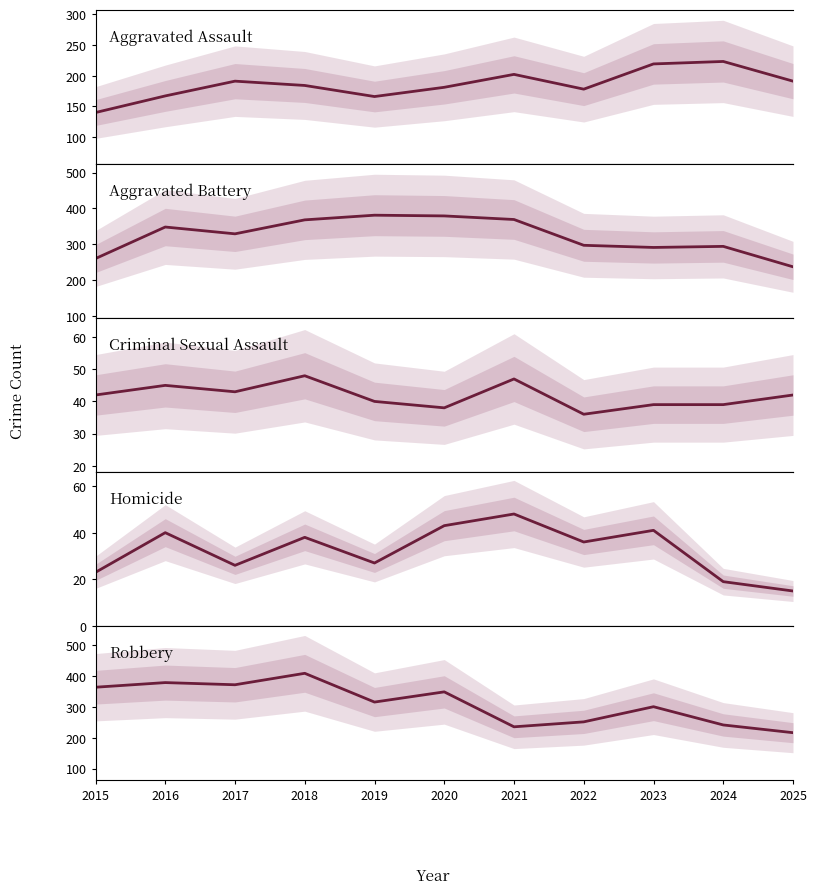

At which label does Homicide reach its minimum?

2025